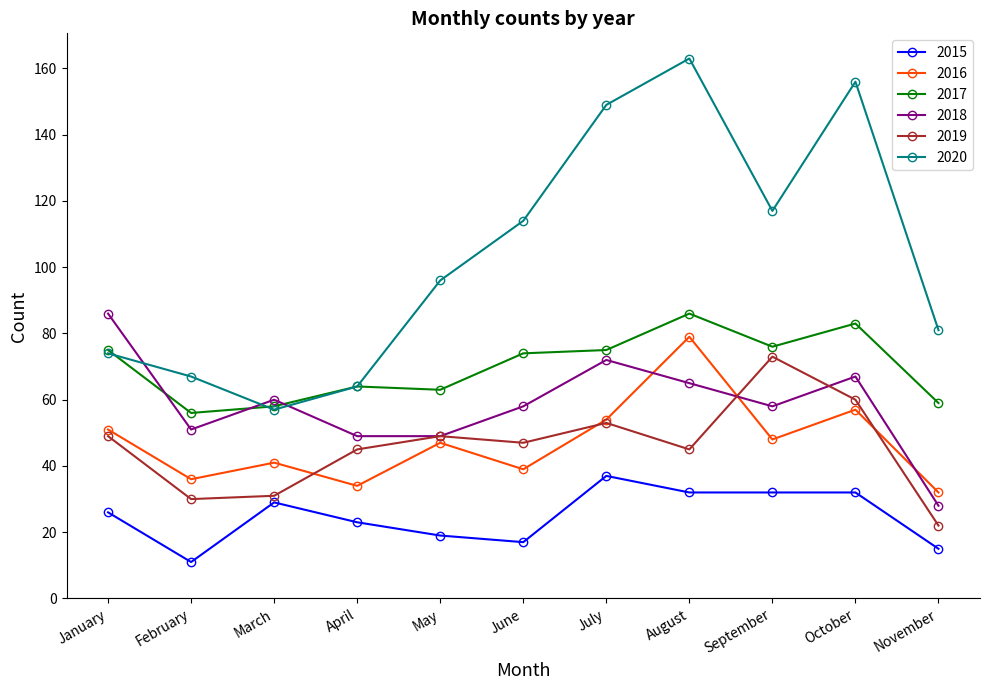

True or false: 2015 and 2017 cross at least once.

False